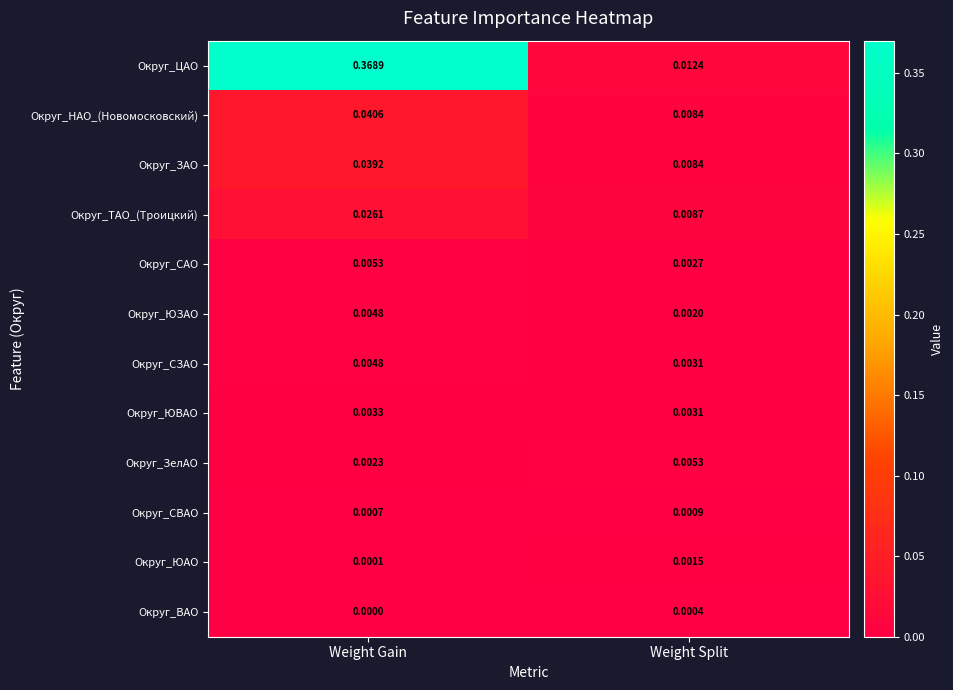

Rank the categories by Округ_ТАО_(Троицкий) value from highest to lowest.

Weight Gain, Weight Split